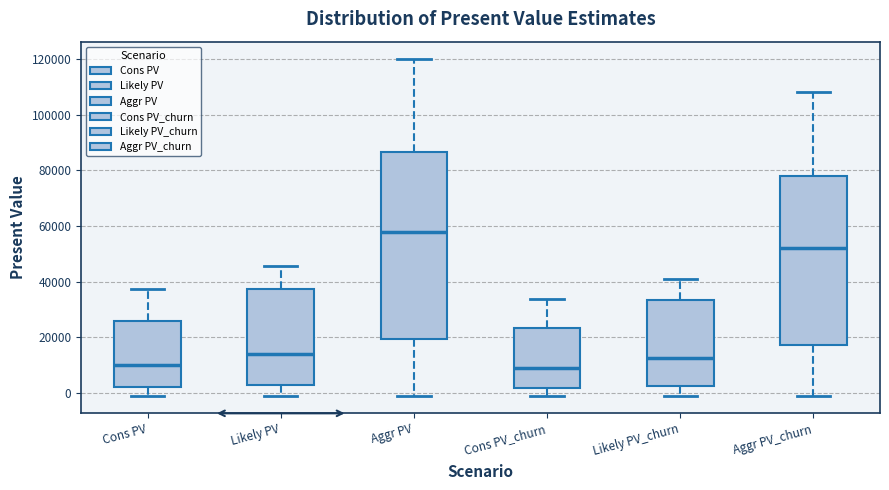

Comparing the boxes themselves (not the whiskers), which one is the tallest?

Aggr PV